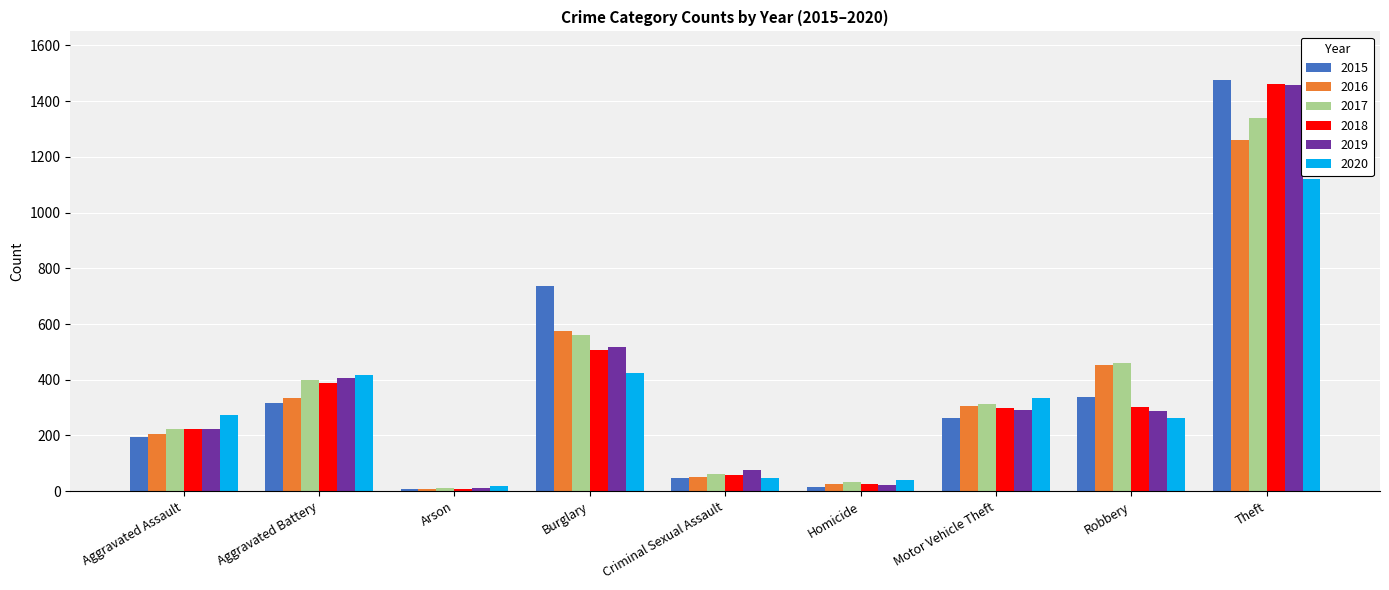

Which series has the widest spread of values?

2015